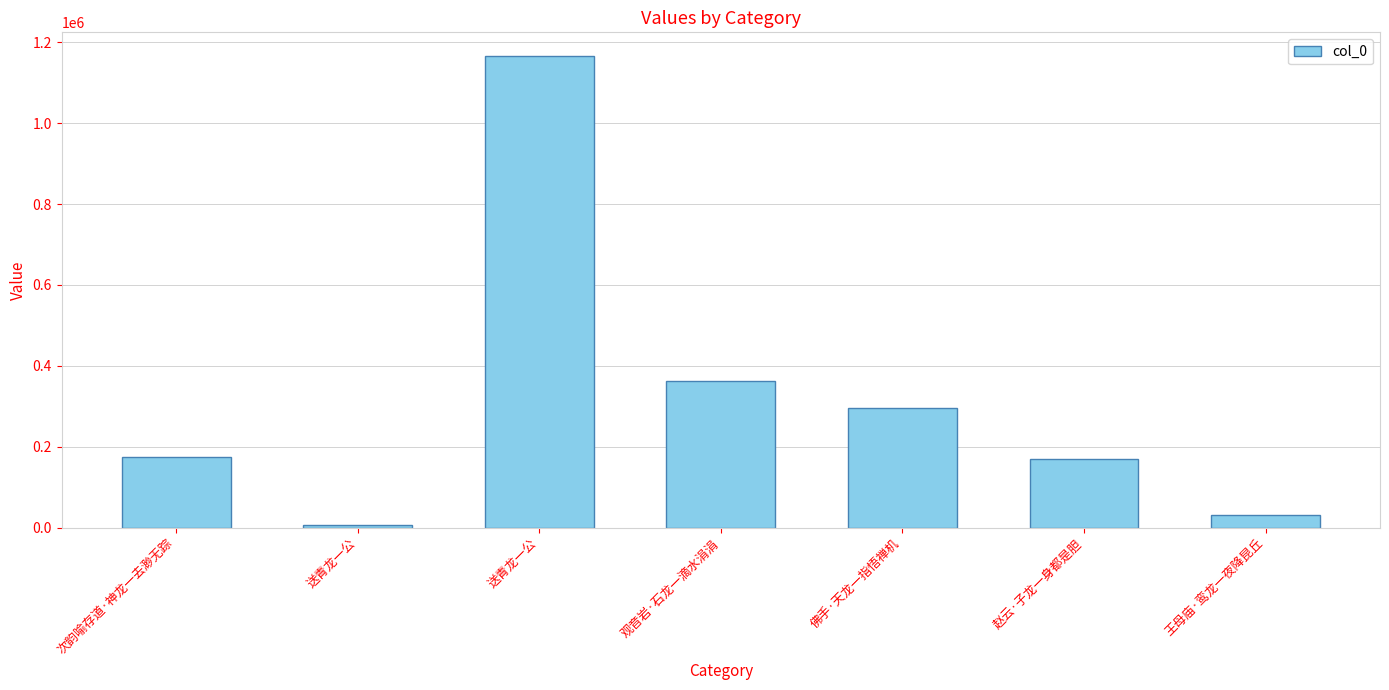

How many bars are there in total?

7